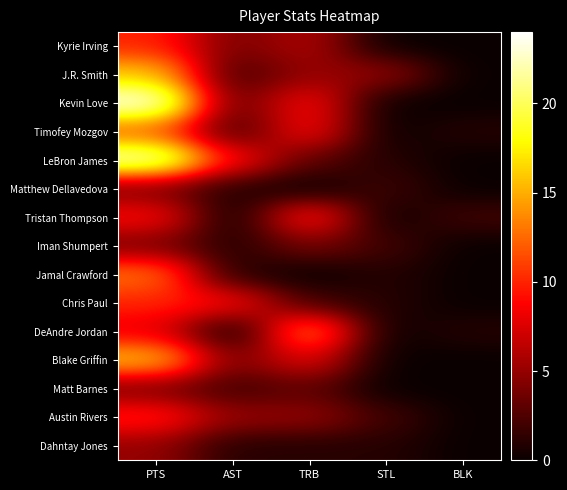

At how many categories does at least one series exceed 3?

4